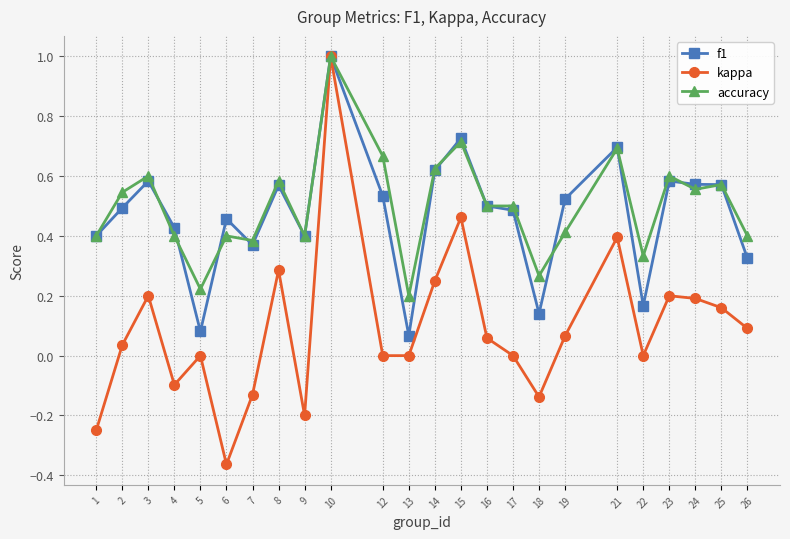

How many lines are shown in the chart?

3